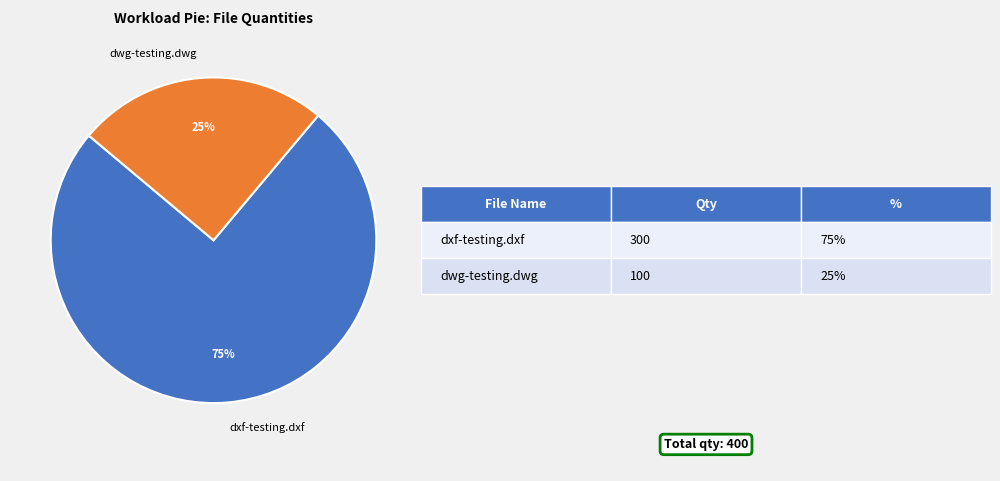

To the nearest percent, what portion does dwg-testing.dwg represent?

25%